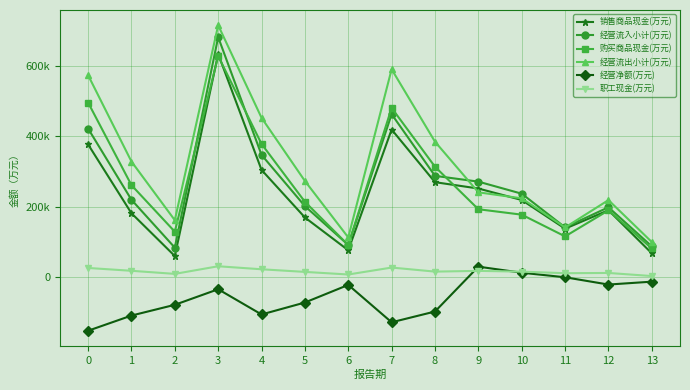

What are all the series names shown in the legend?

销售商品现金(万元), 经营流入小计(万元), 购买商品现金(万元), 经营流出小计(万元), 经营净额(万元), 职工现金(万元)